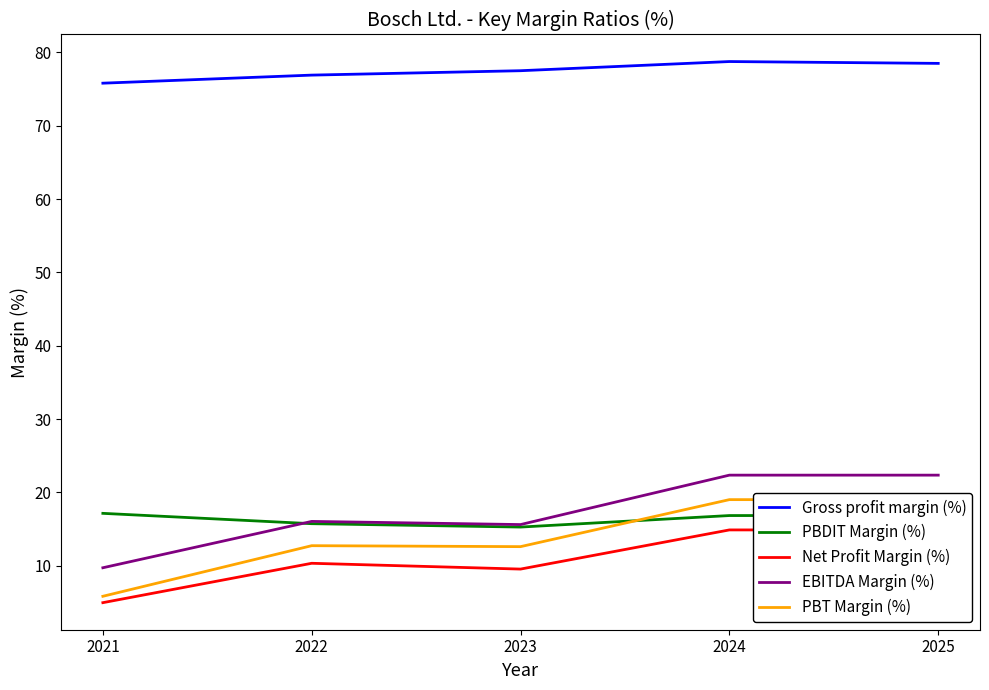

Which category has the lowest value in the PBDIT Margin (%) series?

2023